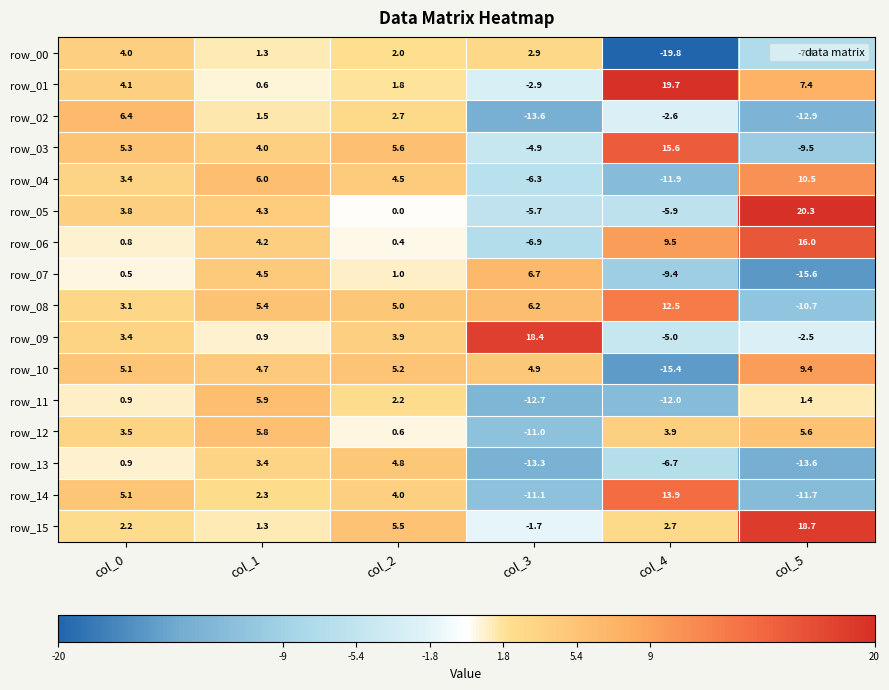

What is the difference between the maximum and minimum values in the row_06 series?

22.9